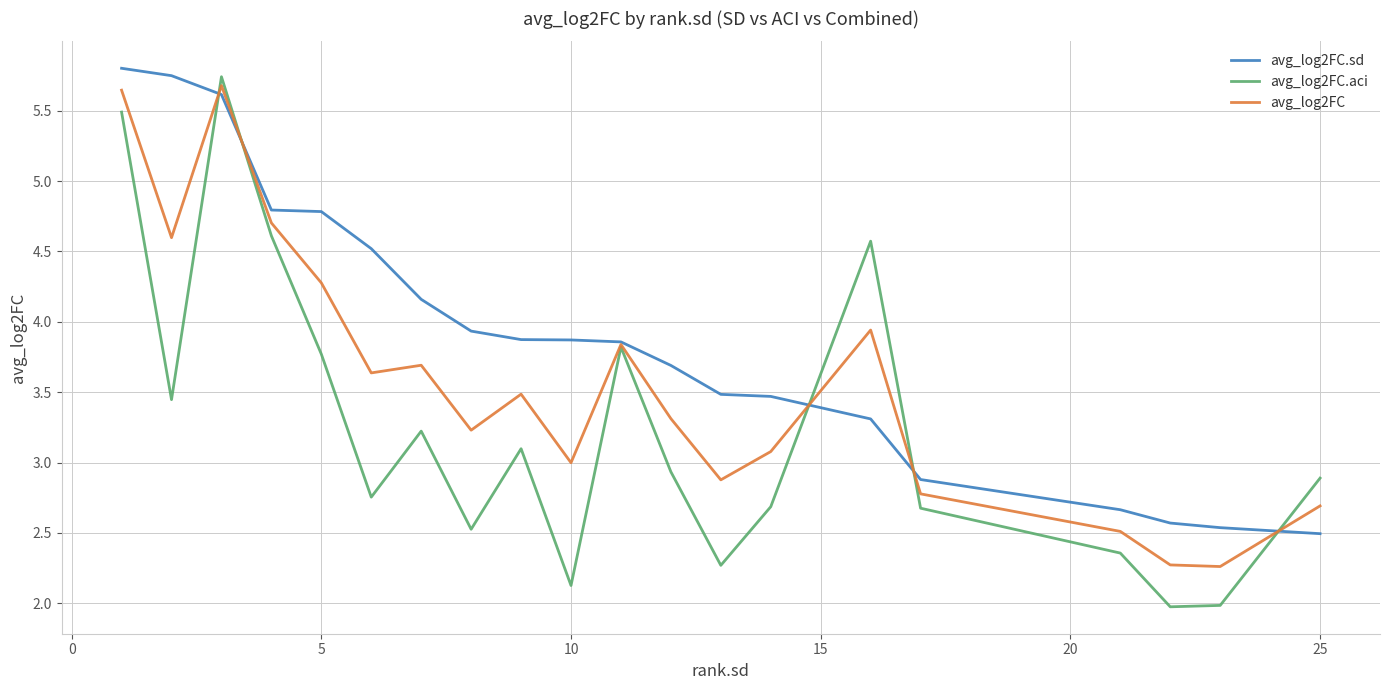

What is the maximum value shown in the chart?

5.8